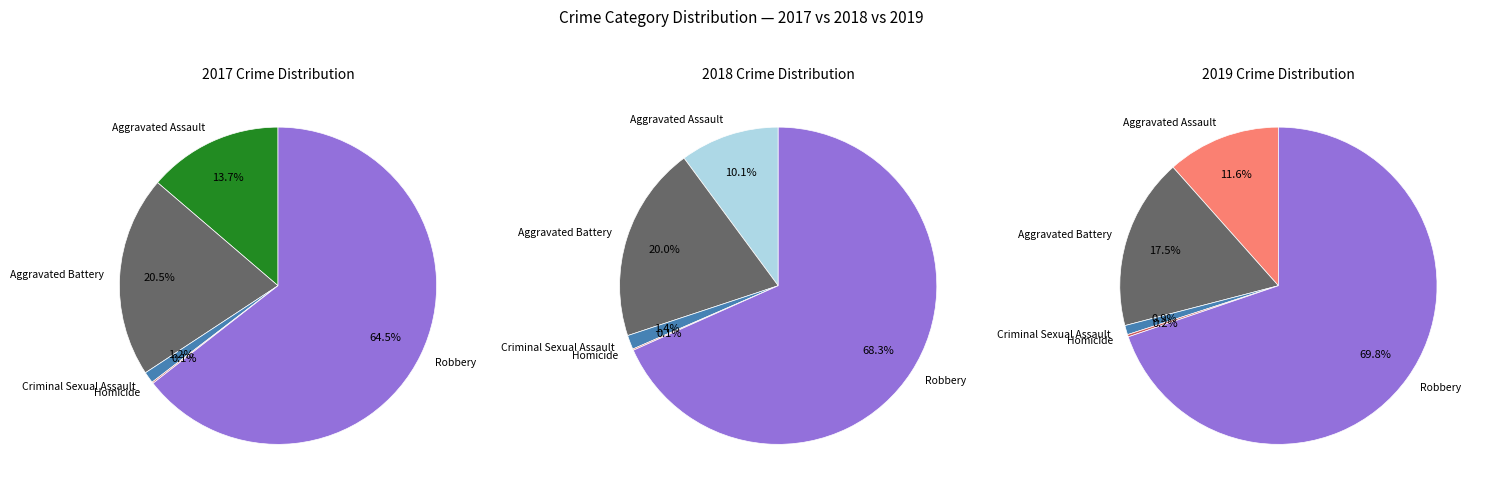

Which category has the biggest portion of the pie?

Robbery